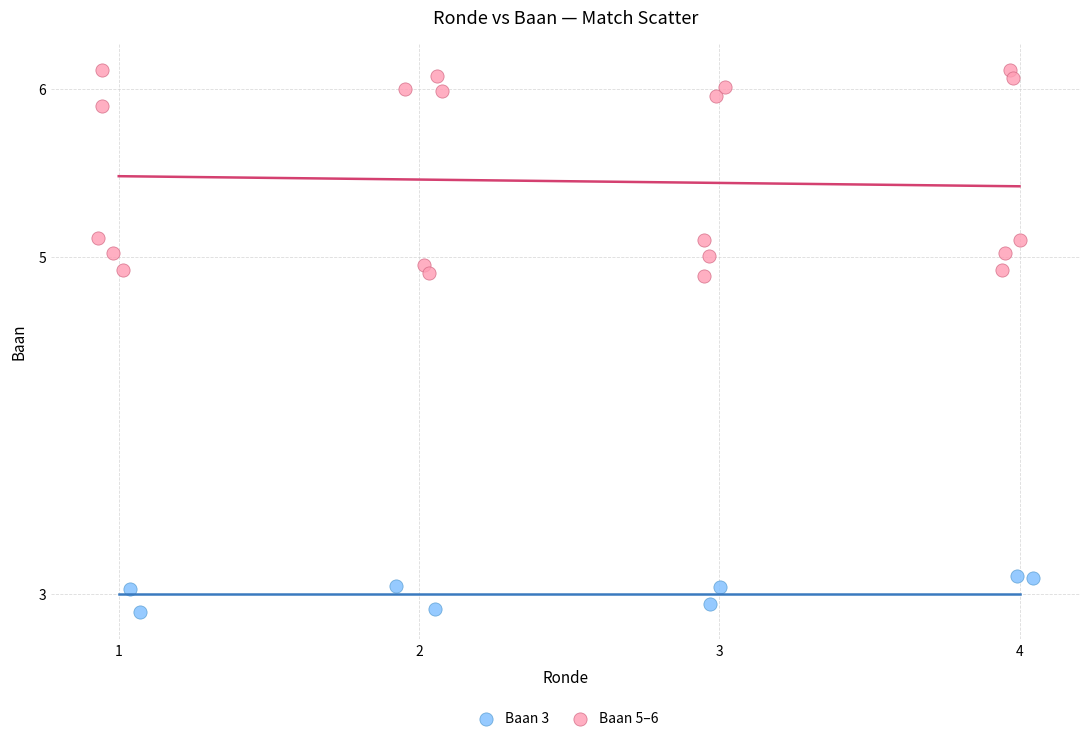

What are all the series names shown in the legend?

Baan 3, Baan 5–6